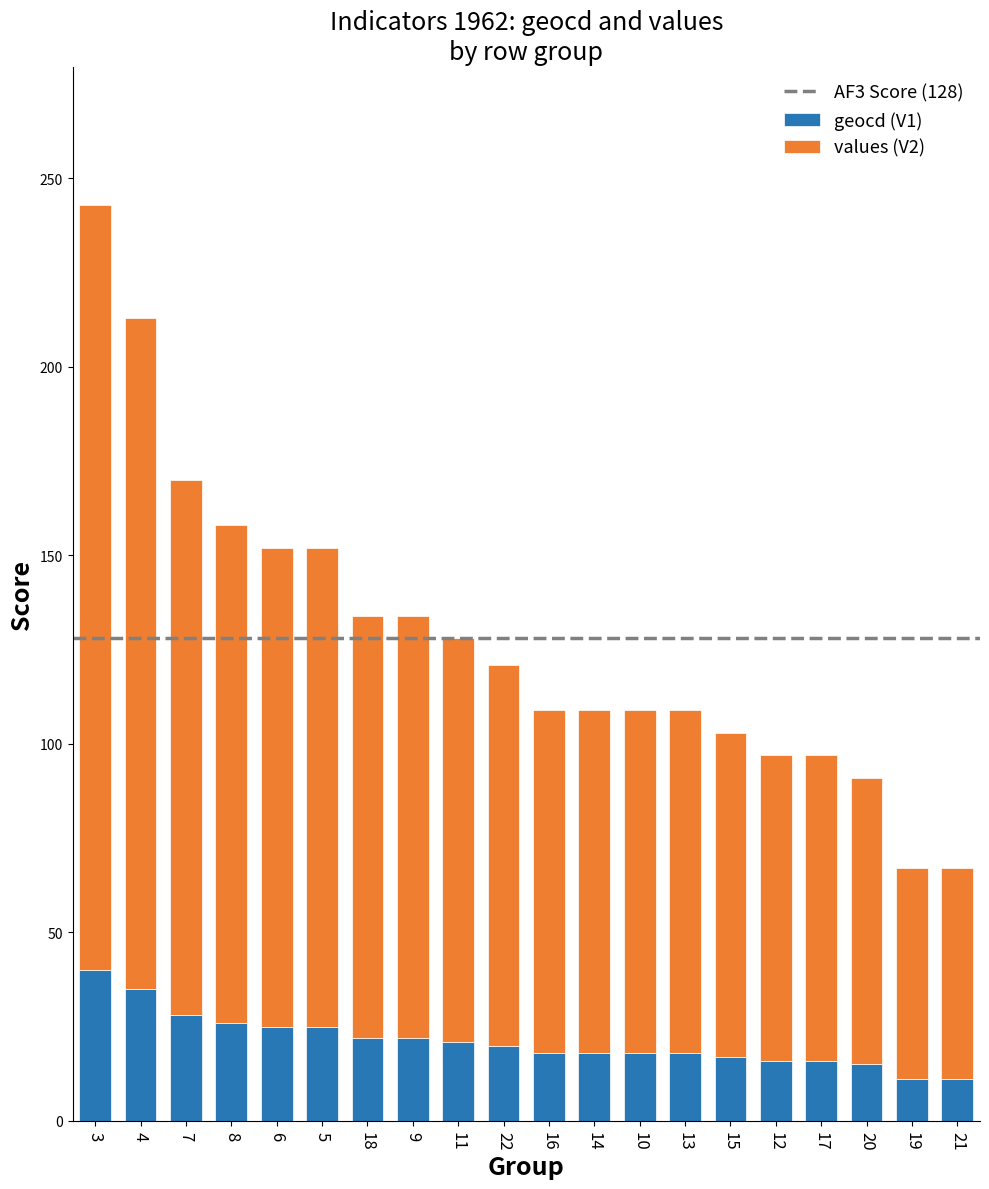

Does the chart contain any negative values?

No